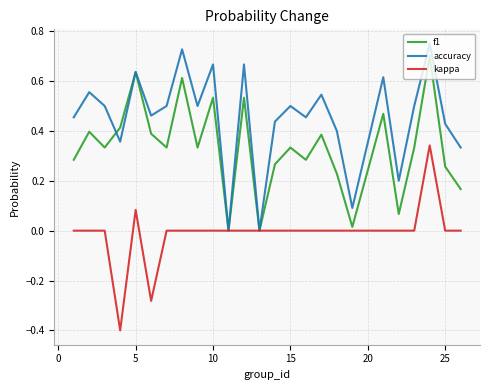

Which series has the largest total across all categories?

accuracy